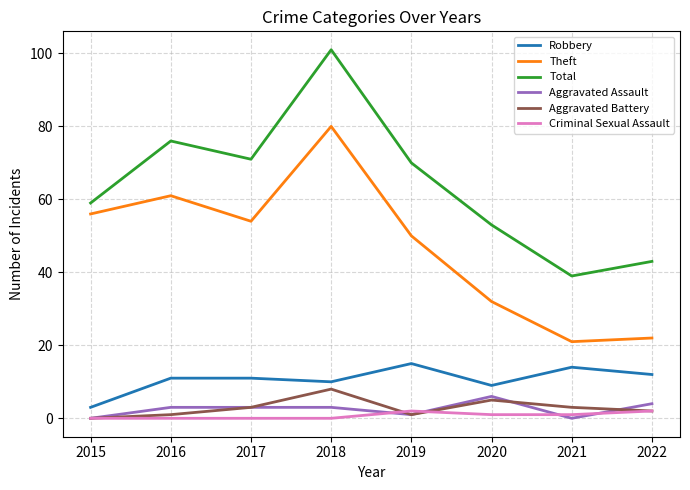

Reading left to right, what are all the values shown in this chart?

Robbery: 2015=3	2016=11	2017=11	2018=10	2019=15	2020=9	2021=14	2022=12
Theft: 2015=56	2016=61	2017=54	2018=80	2019=50	2020=32	2021=21	2022=22
Total: 2015=59	2016=76	2017=71	2018=101	2019=70	2020=53	2021=39	2022=43
Aggravated Assault: 2015=0	2016=3	2017=3	2018=3	2019=1	2020=6	2021=0	2022=4
Aggravated Battery: 2015=0	2016=1	2017=3	2018=8	2019=1	2020=5	2021=3	2022=2
Criminal Sexual Assault: 2015=0	2016=0	2017=0	2018=0	2019=2	2020=1	2021=1	2022=2